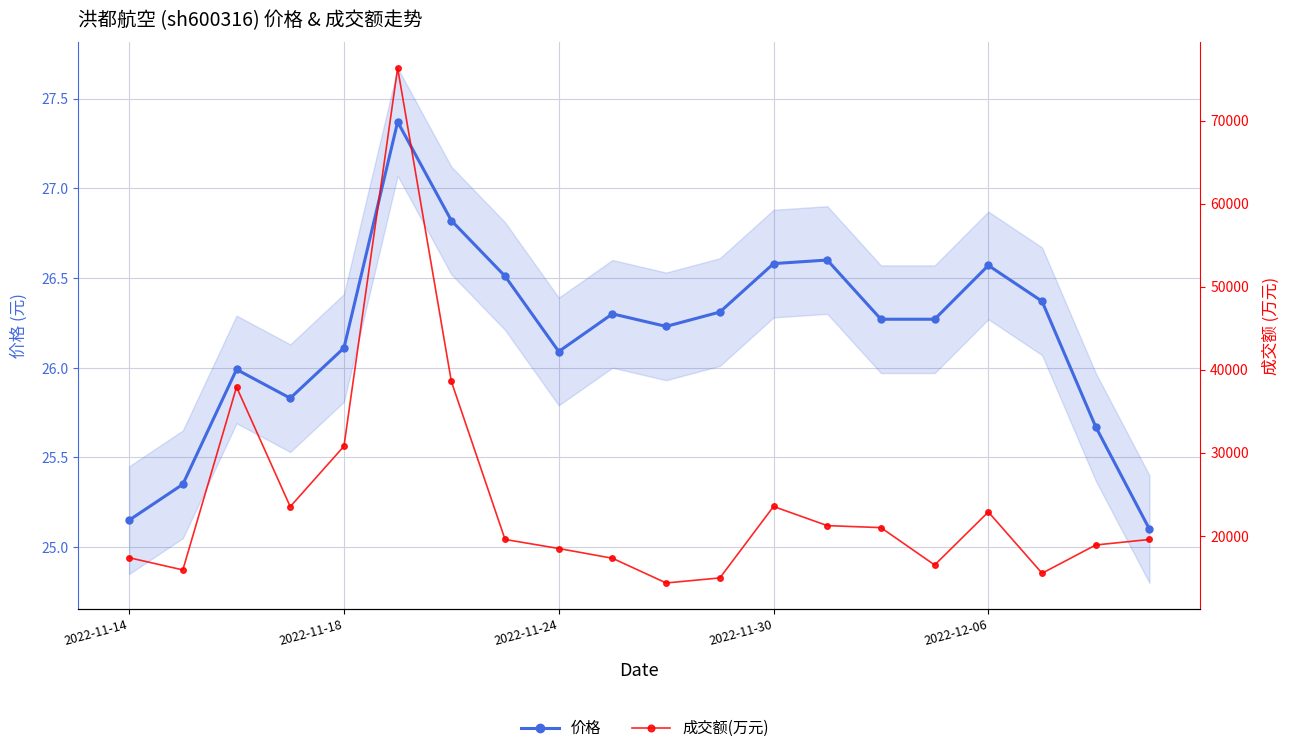

What is the value of the 成交额(万元) point at the 13th from the left?

23515.0